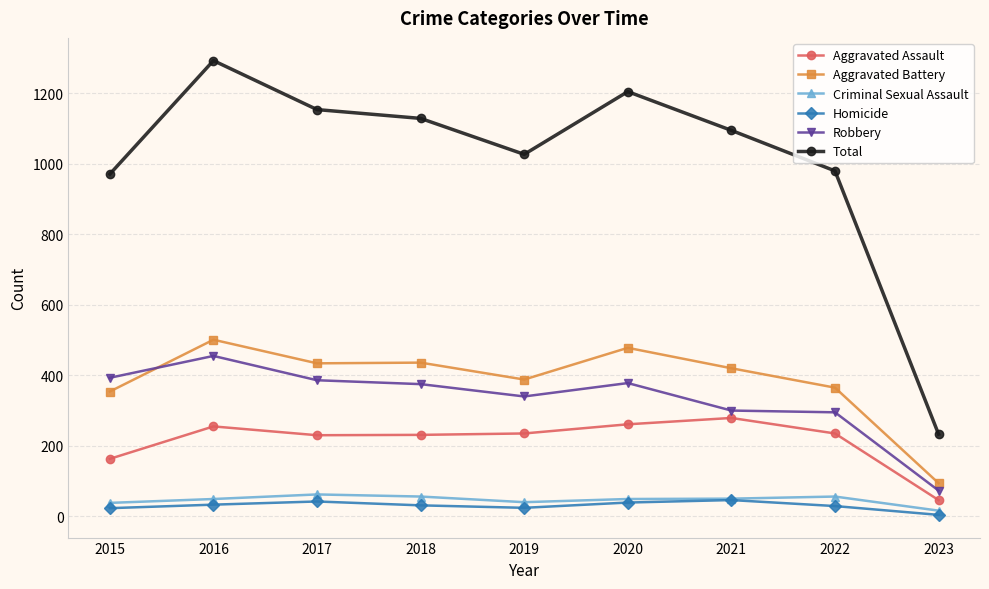

Is it true that Total equals 1646 at 2015?

False